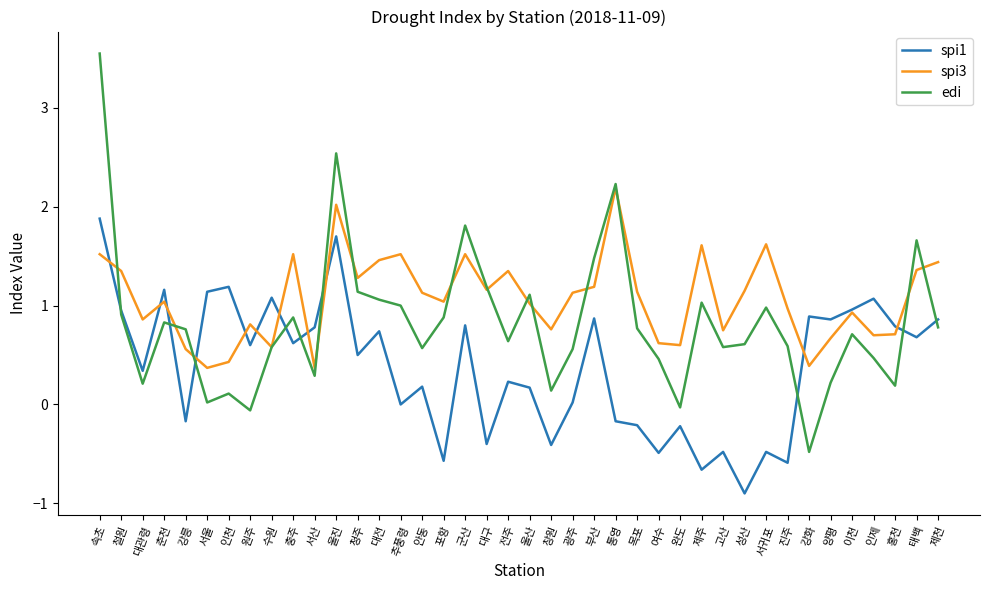

At which category is the sum across all series the highest?

속초